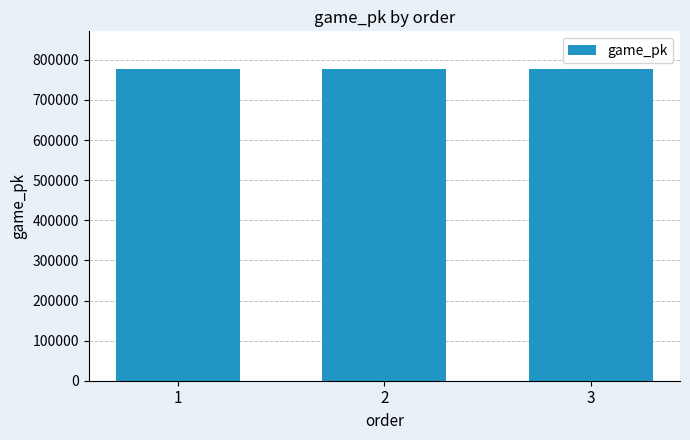

True or false: the data shows 777734 at 2.

True